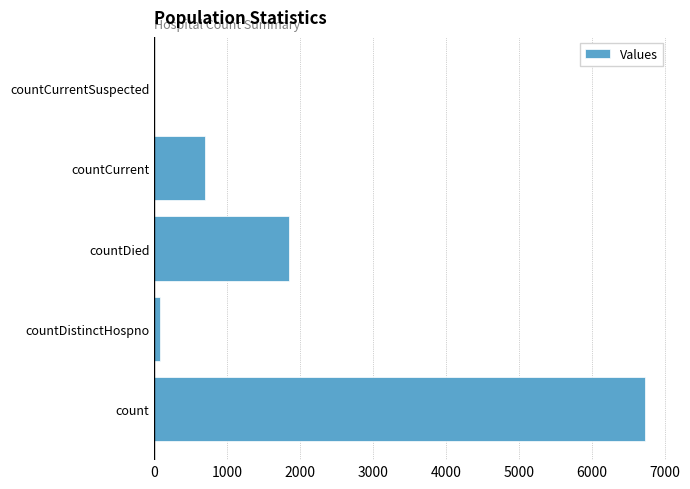

What is the sum of all values?

9342